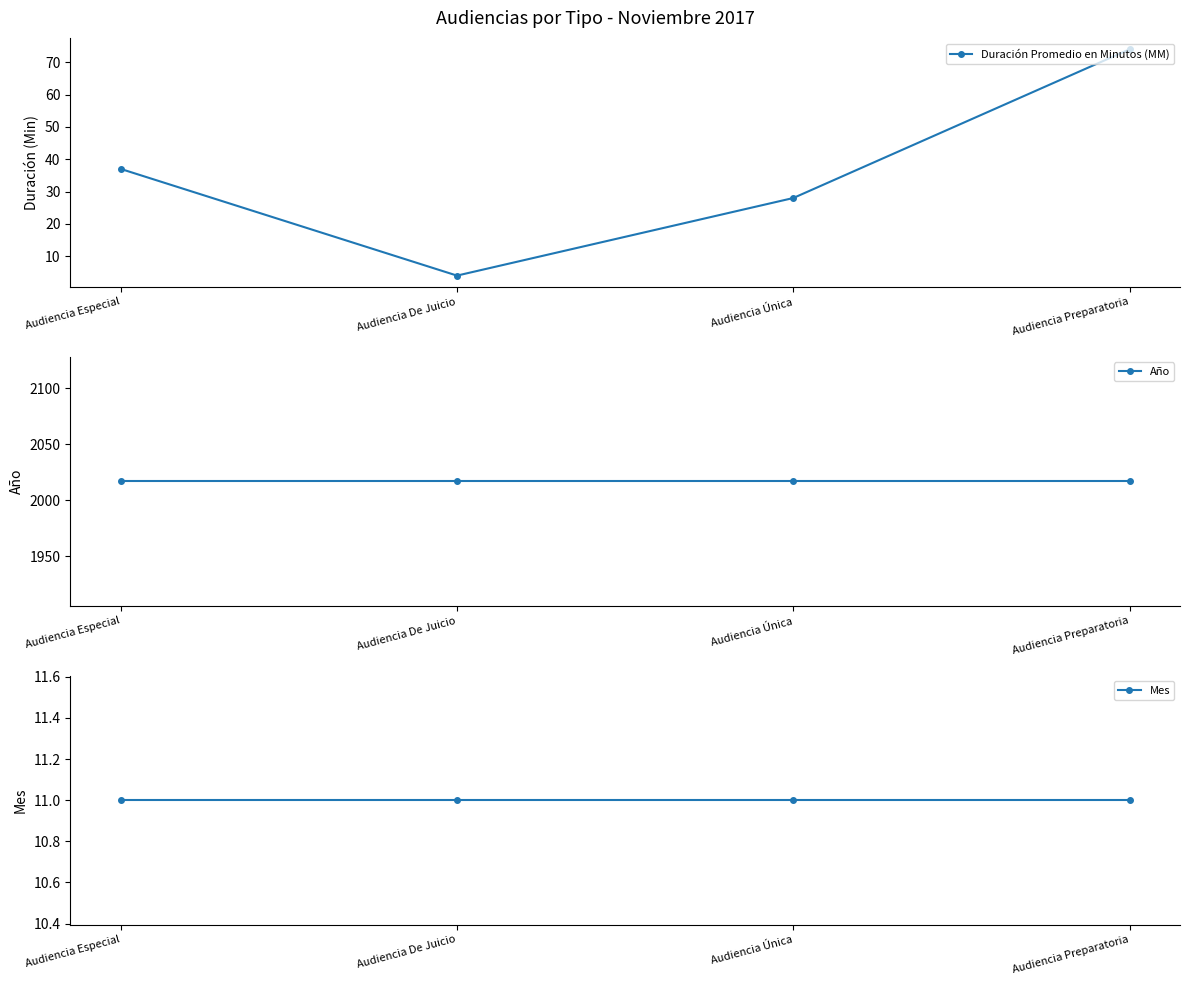

At how many categories does at least one series exceed 532?

4